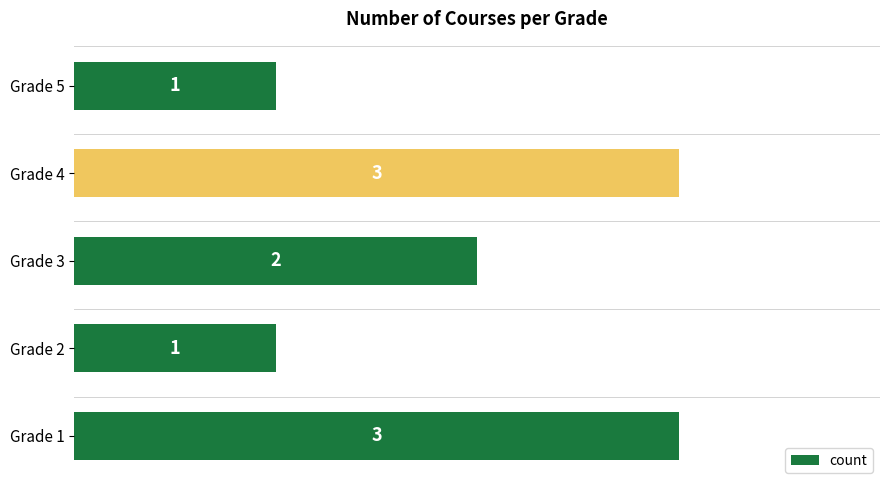

Where is the data nearest to the value 2?

Grade 3